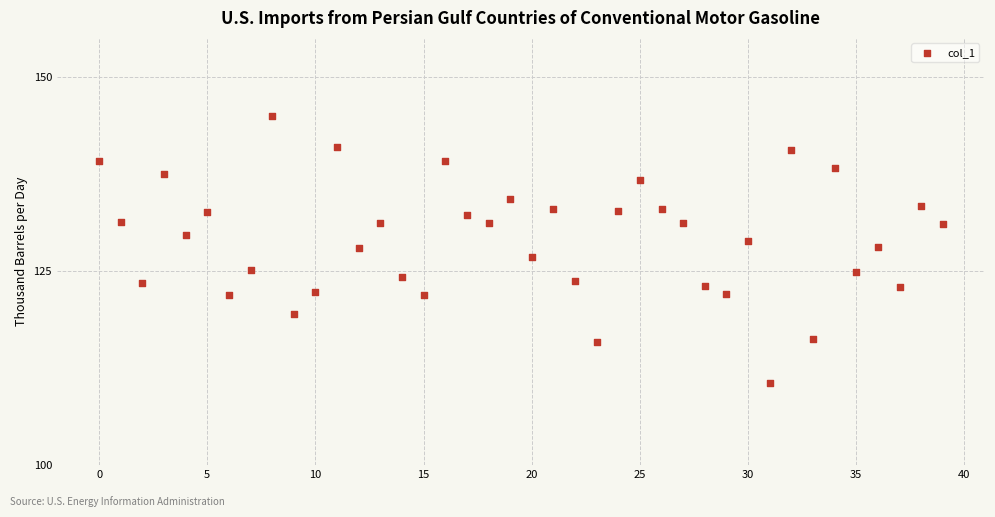

What is the range of Y values (max minus min)?

34.4